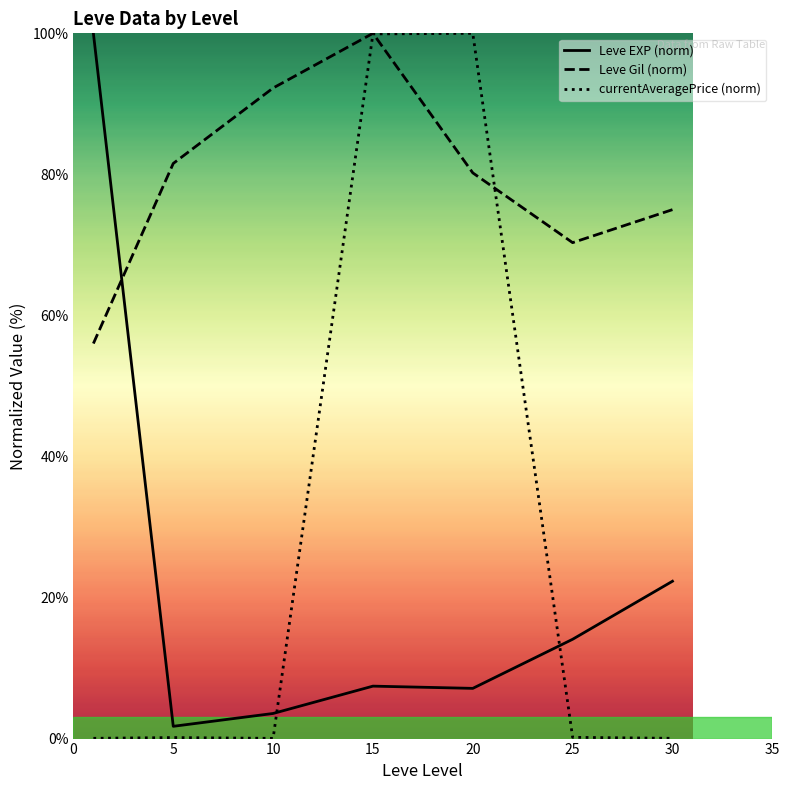

True or false: Leve Gil (norm) and Leve EXP (norm) cross at least once.

True